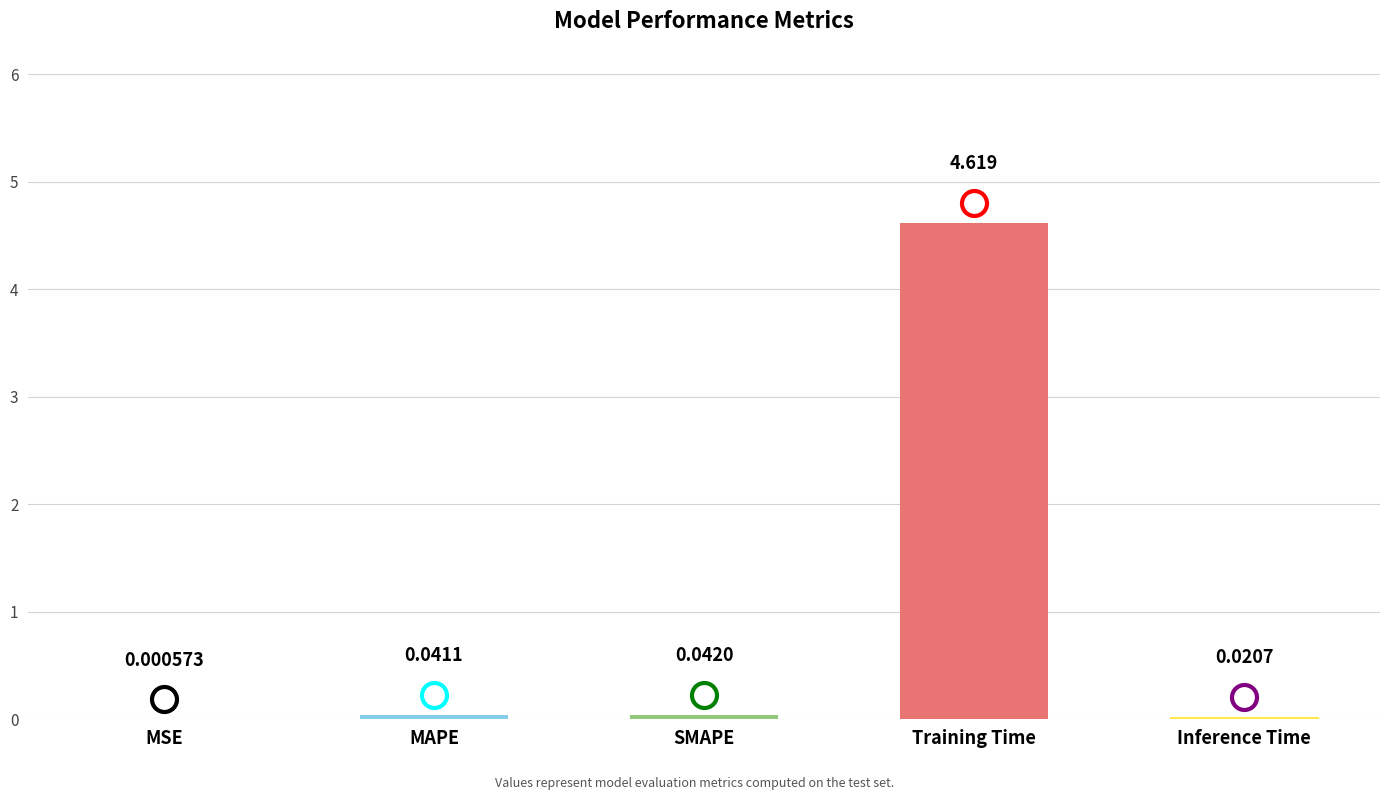

What is the change in value from MSE to Training Time?

+4.6